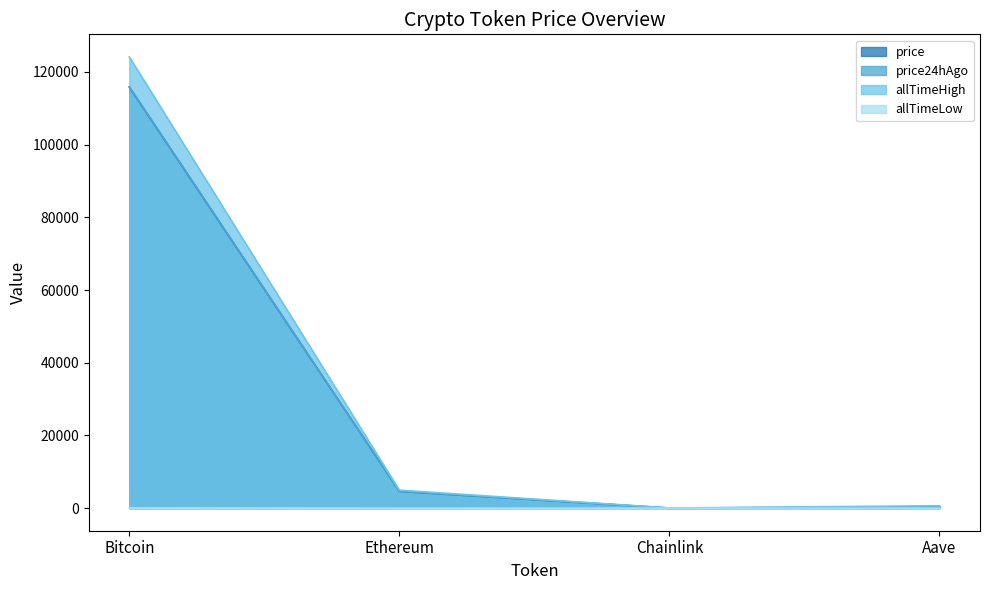

What position from the left is Chainlink?

3